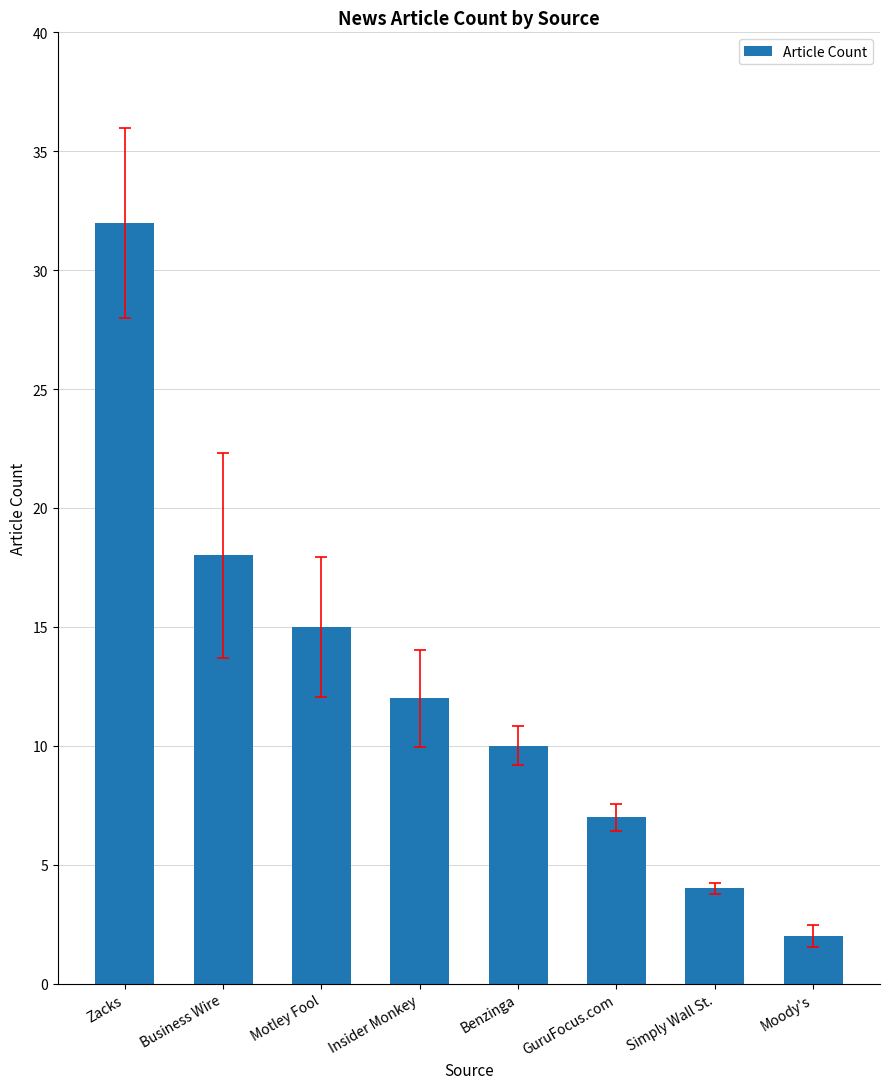

What is the label of the 6th bar from the left?

GuruFocus.com